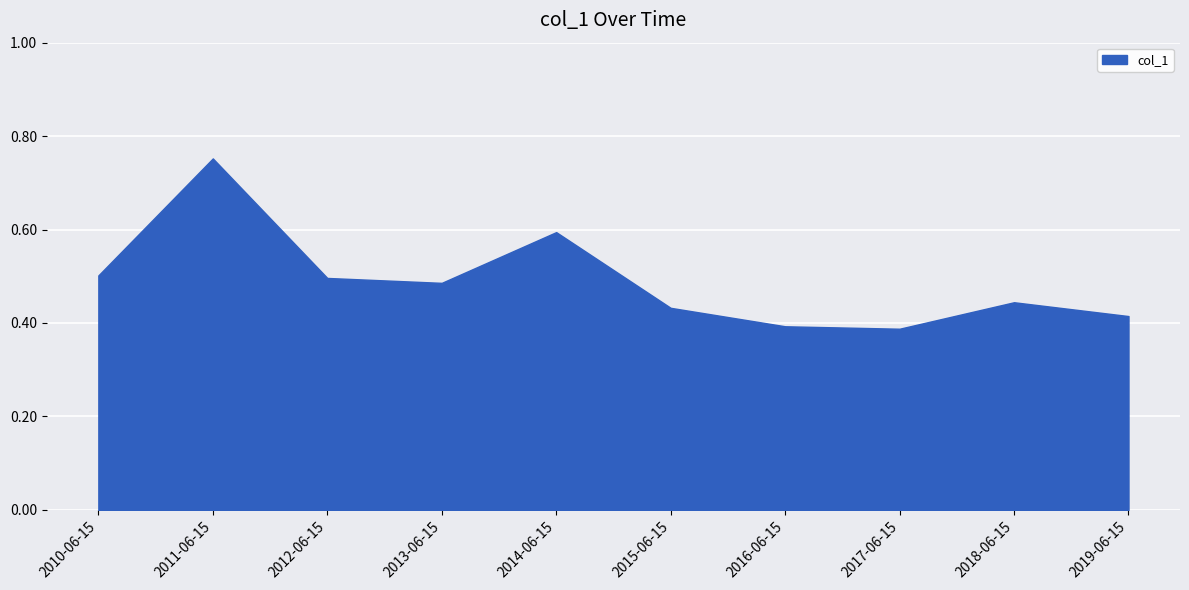

Which label corresponds to the largest value in the chart?

2011-06-15